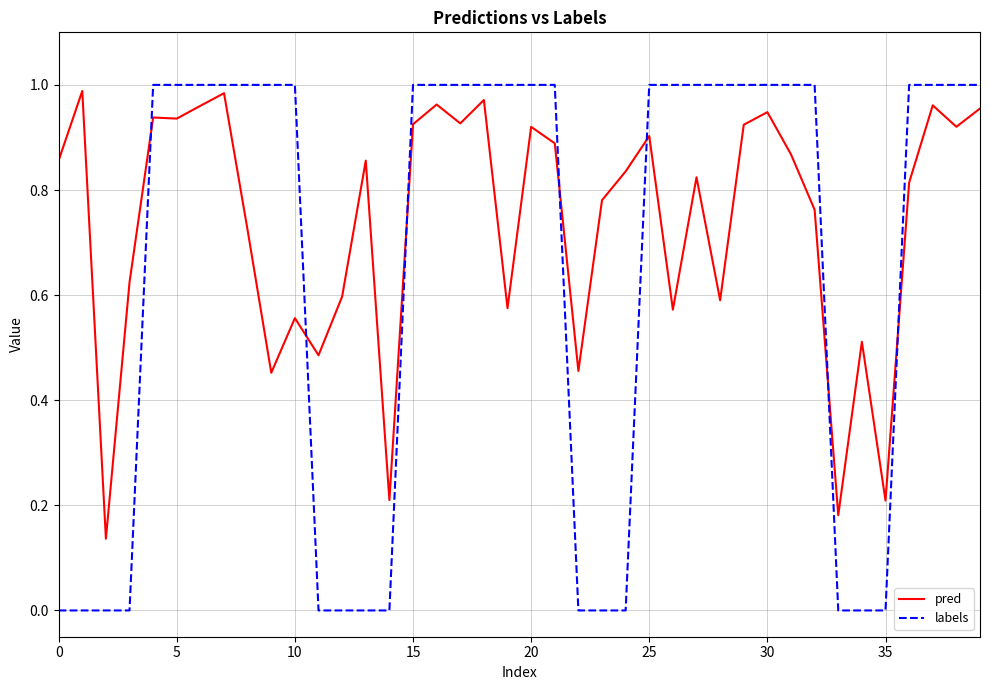

True or false: labels and pred cross at least once.

True